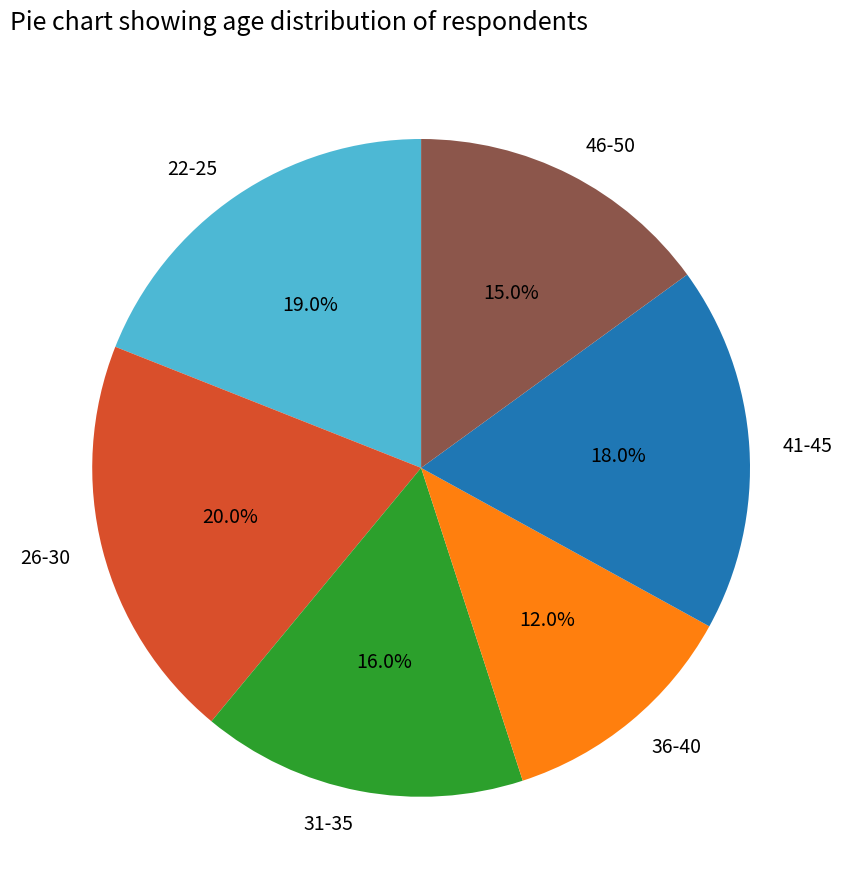

To the nearest percent, what portion does 31-35 represent?

16%